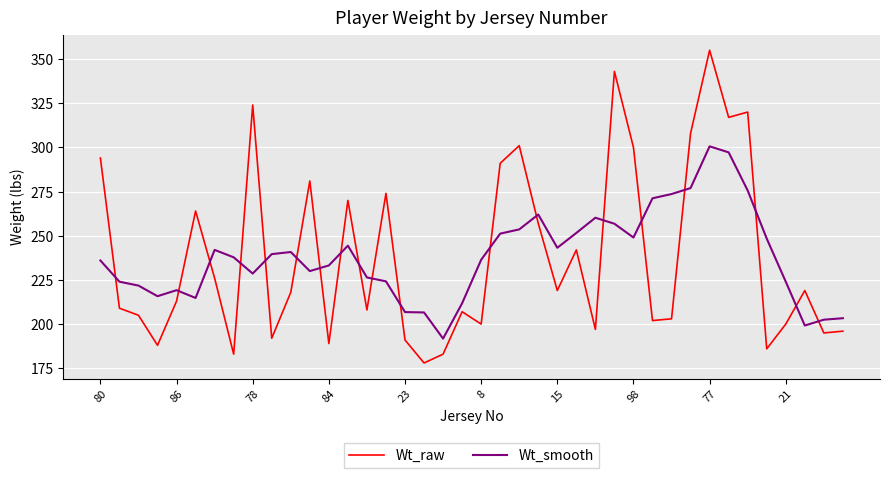

Which series has the largest range (max minus min)?

Wt_raw